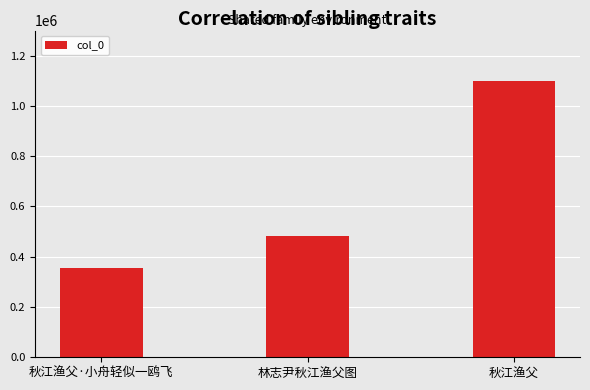

True or false: the data shows 651893 at 林志尹秋江渔父图.

False